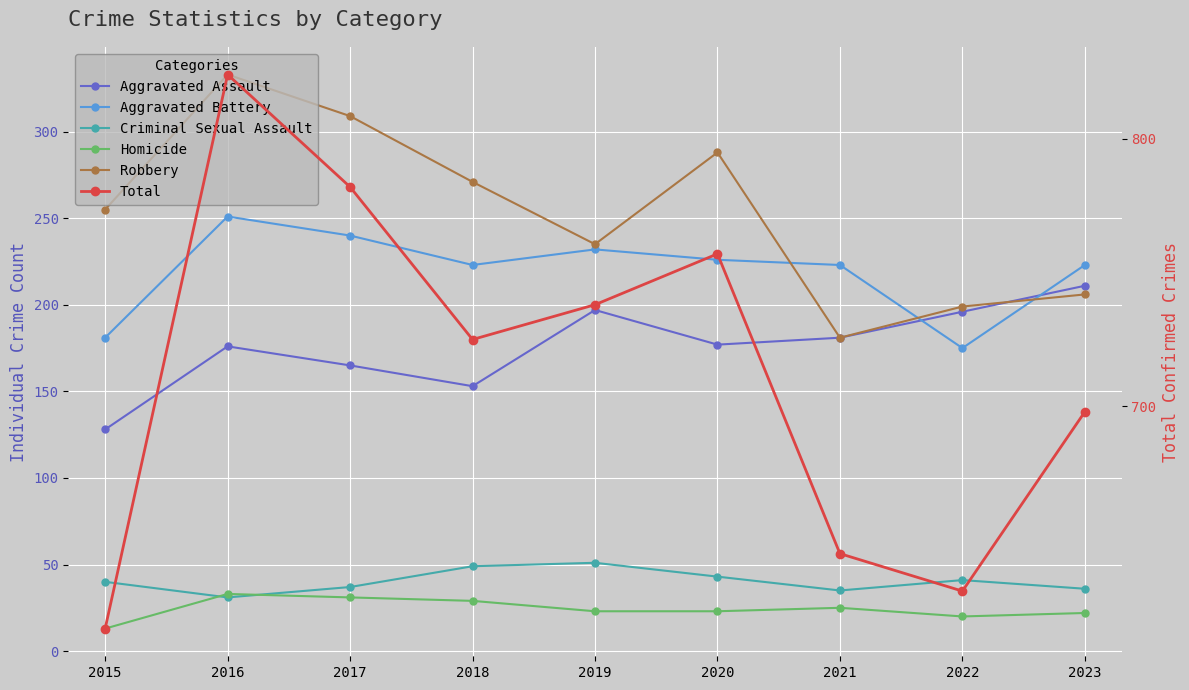

At which label is Aggravated Assault closest to 169?

2017